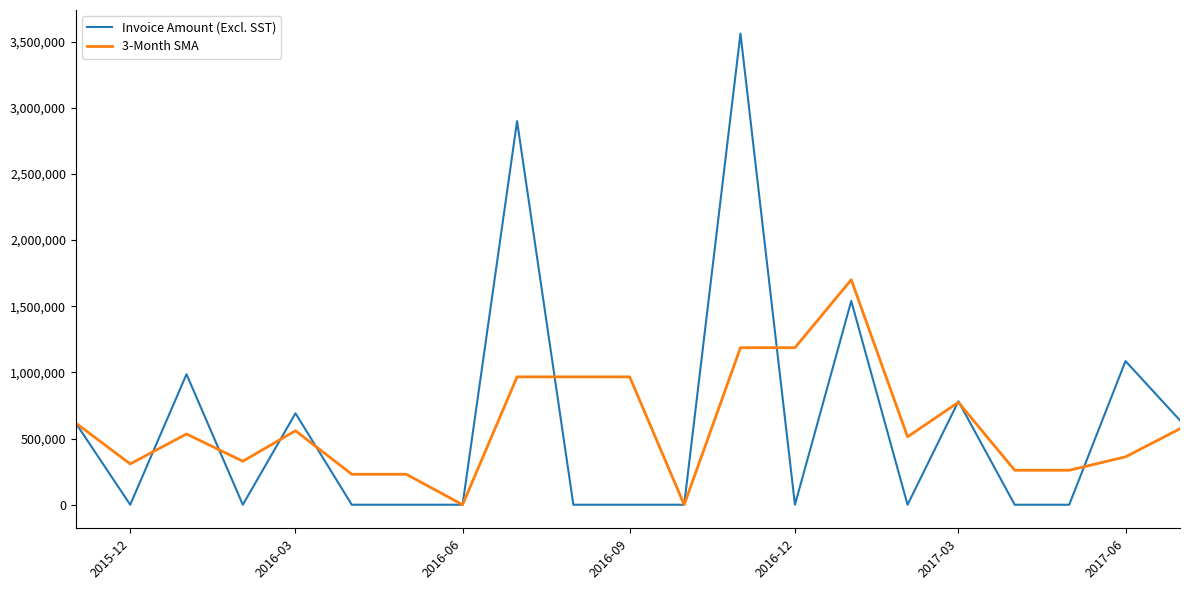

What is the maximum value shown in the chart?

3560246.3